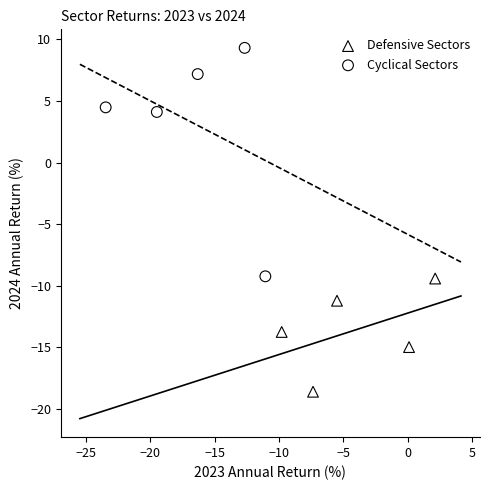

Which series contains the lowest Y value?

Defensive Sectors